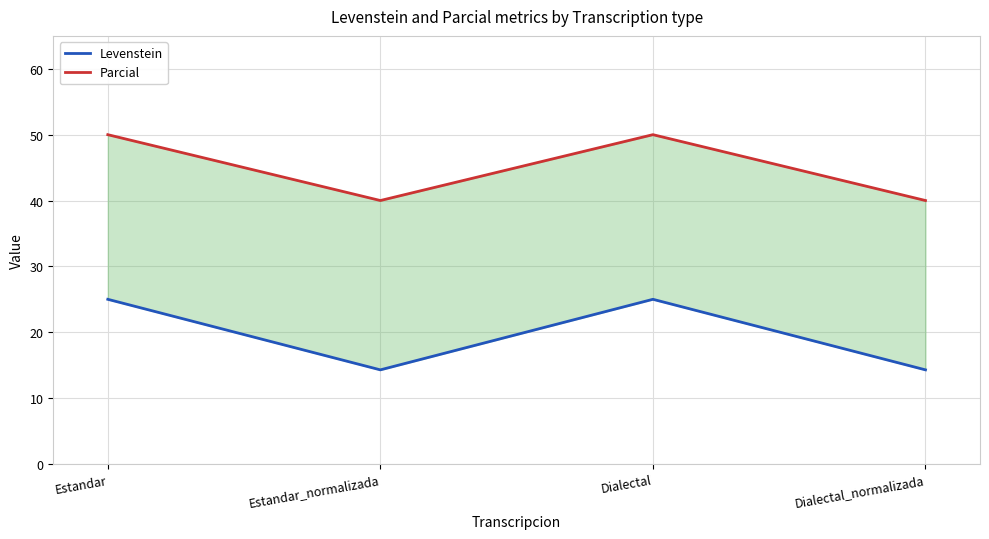

Where is the first local maximum for Levenstein?

Dialectal